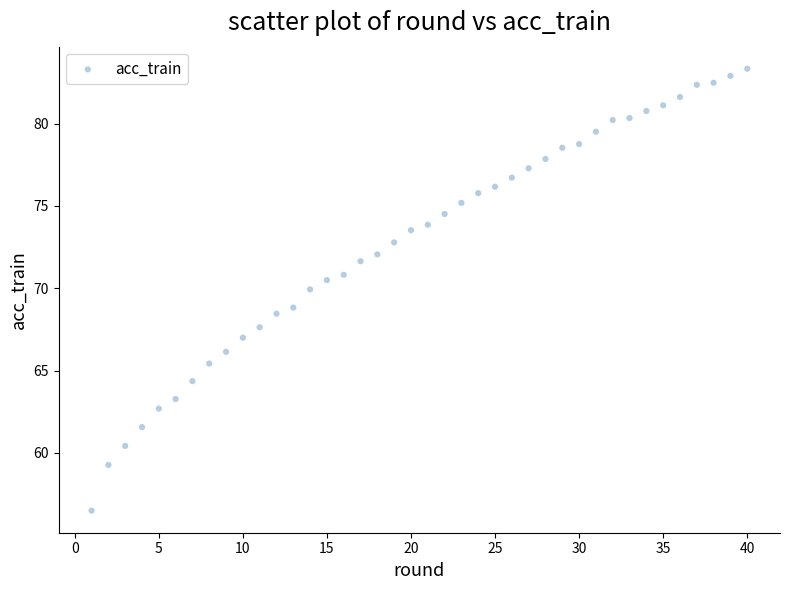

What is the range of Y values (max minus min)?

26.8